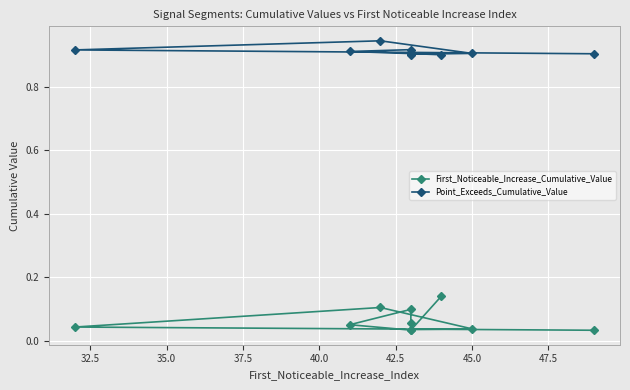

What position from the right is 45.0?

4